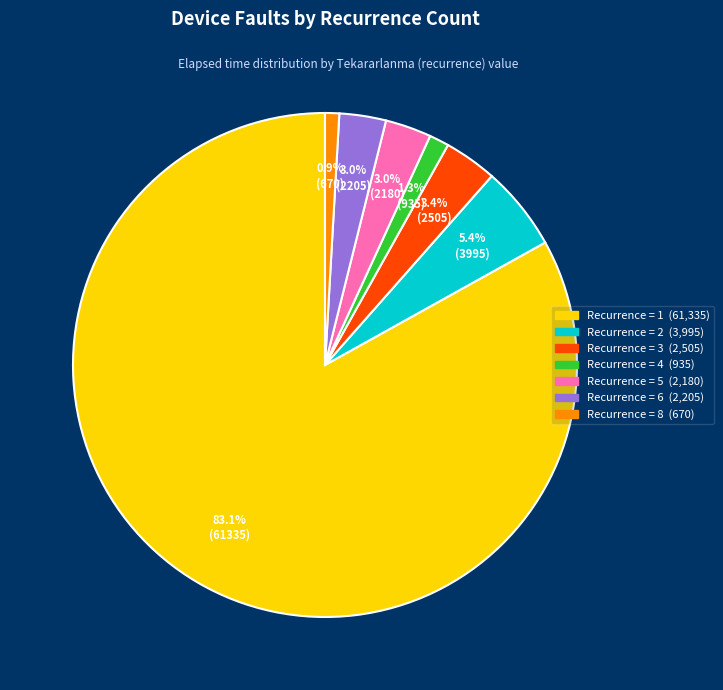

Is there a majority slice in this chart?

Yes